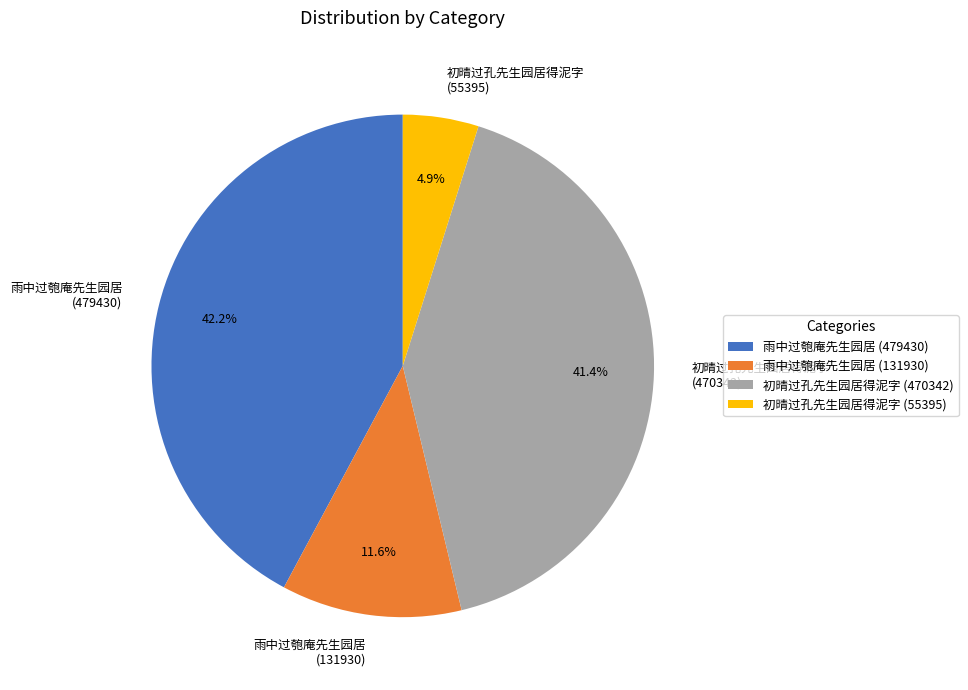

What percentage do 初晴过孔先生园居得泥字 (470342) and 雨中过匏庵先生园居 (479430) together represent?

83.5%